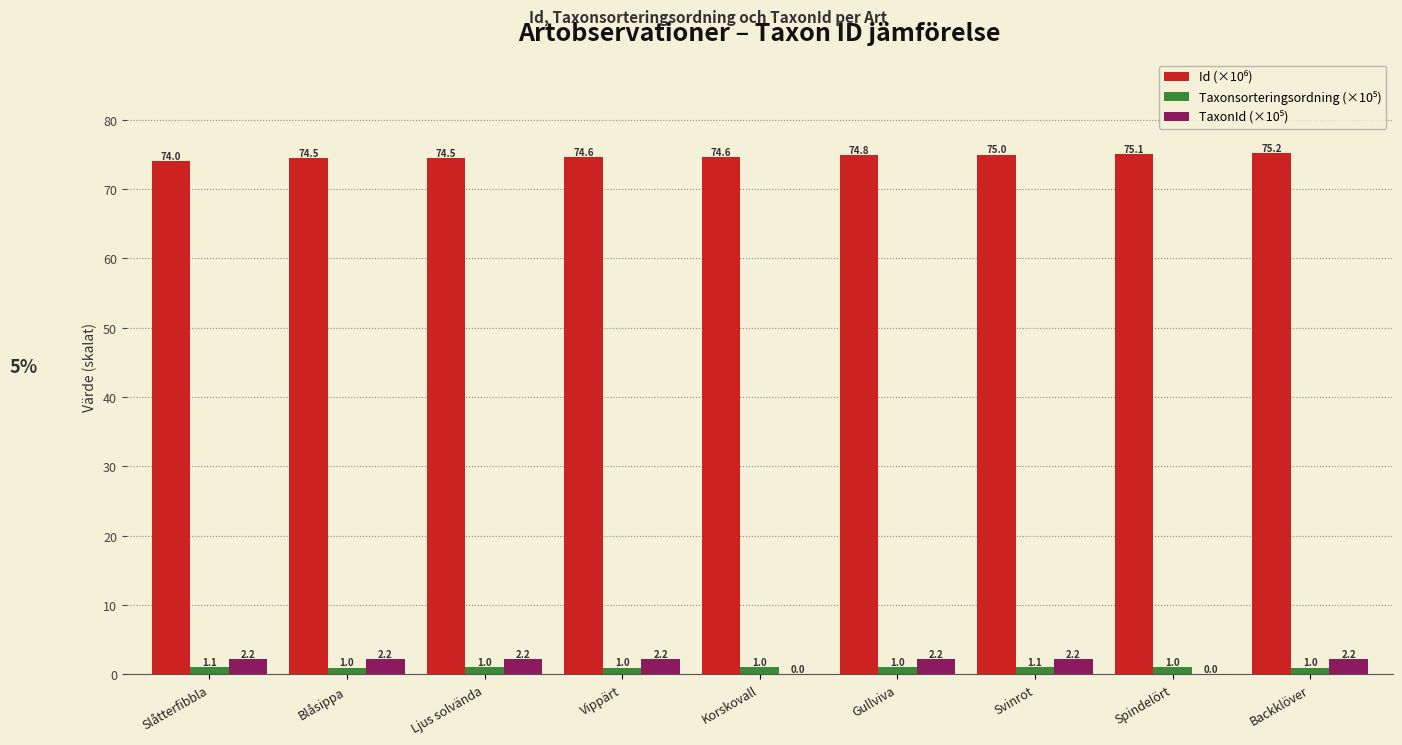

At which category is the sum across all series the highest?

Backklöver